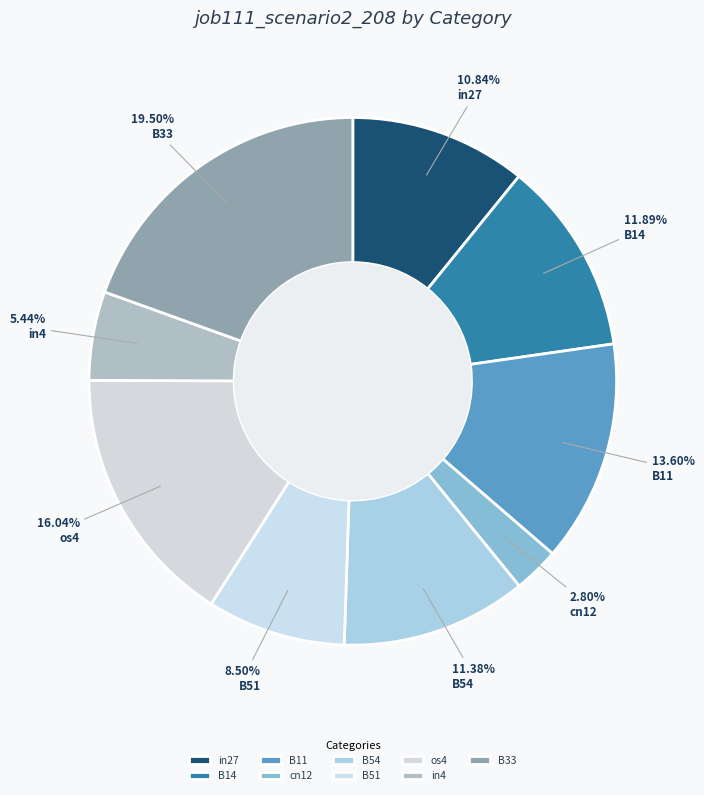

Between os4 and B14, which is larger?

os4